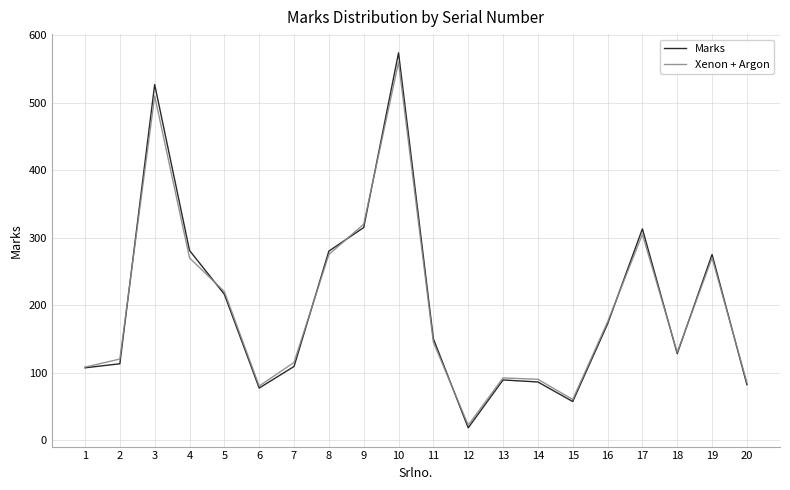

The value of Marks at 11 is 70. True or false?

False